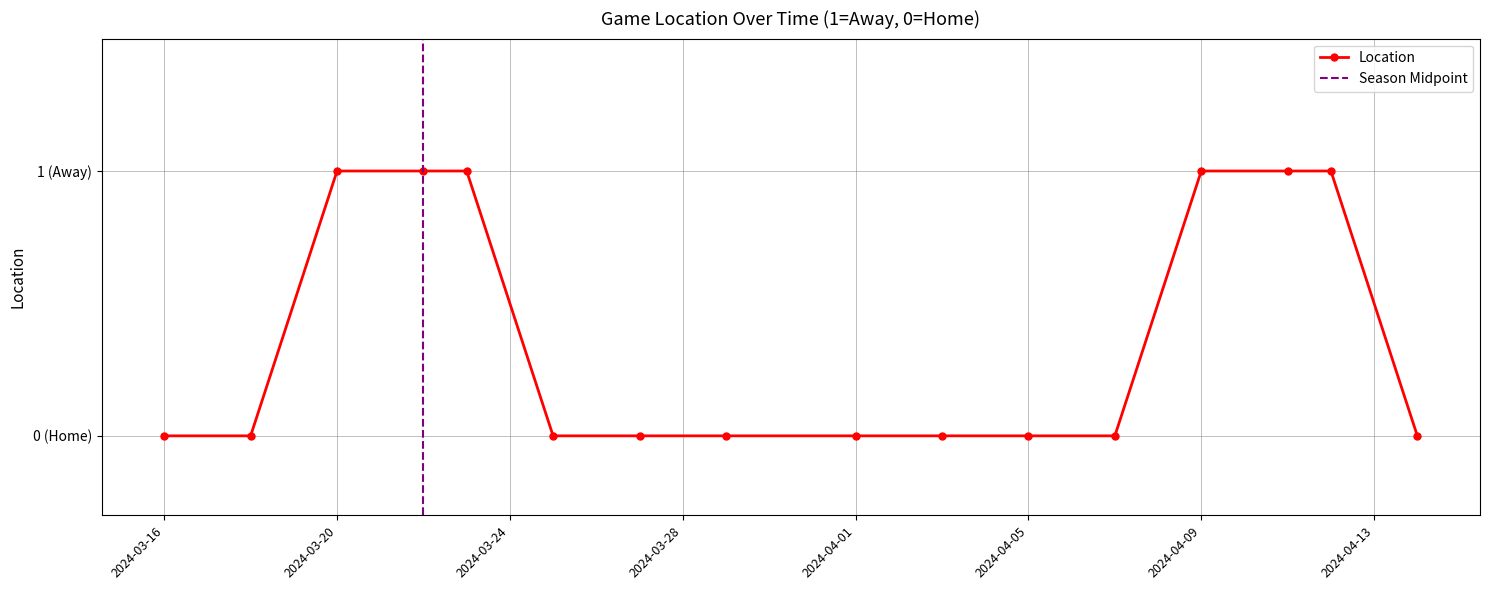

True or false: the data shows 0 at 2024-04-14.

True